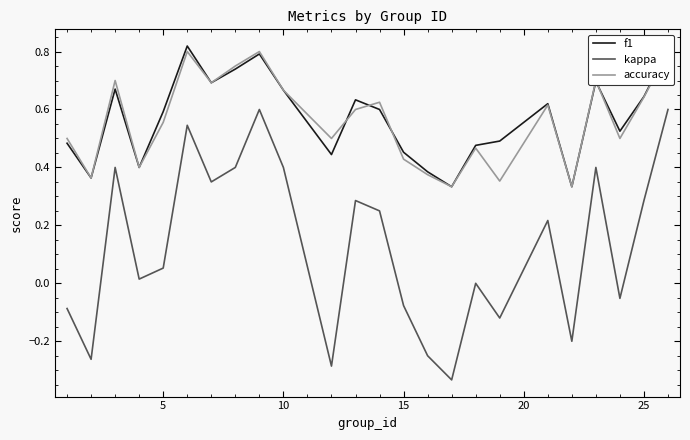

True or false: f1 and kappa intersect in this chart.

False